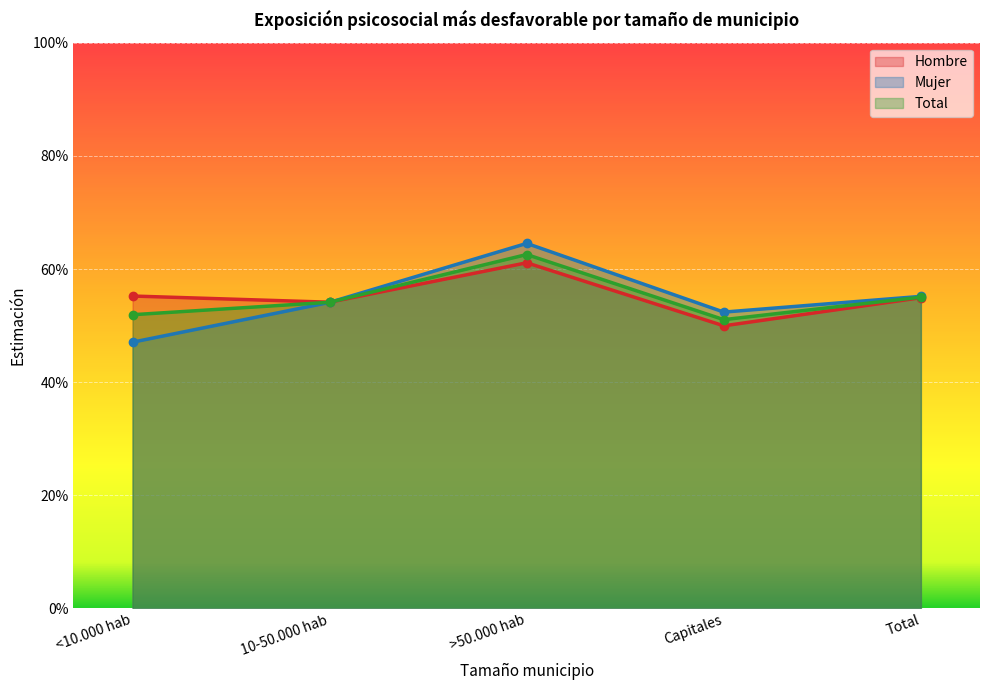

Count the Mujer Estimación puntual values in the range 0 to 1.

5